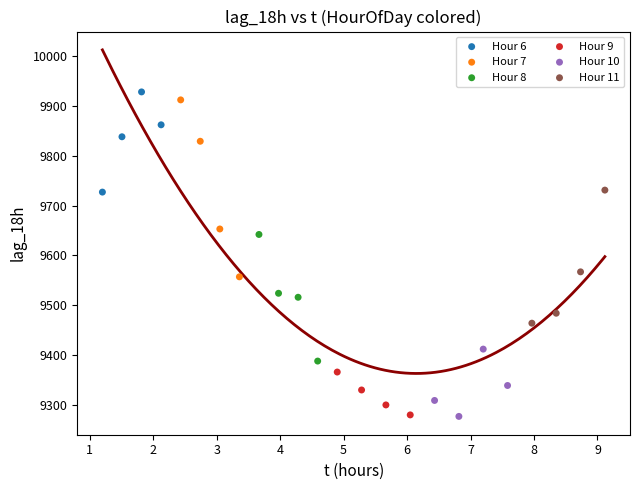

Which series reaches the maximum Y coordinate?

Hour 6